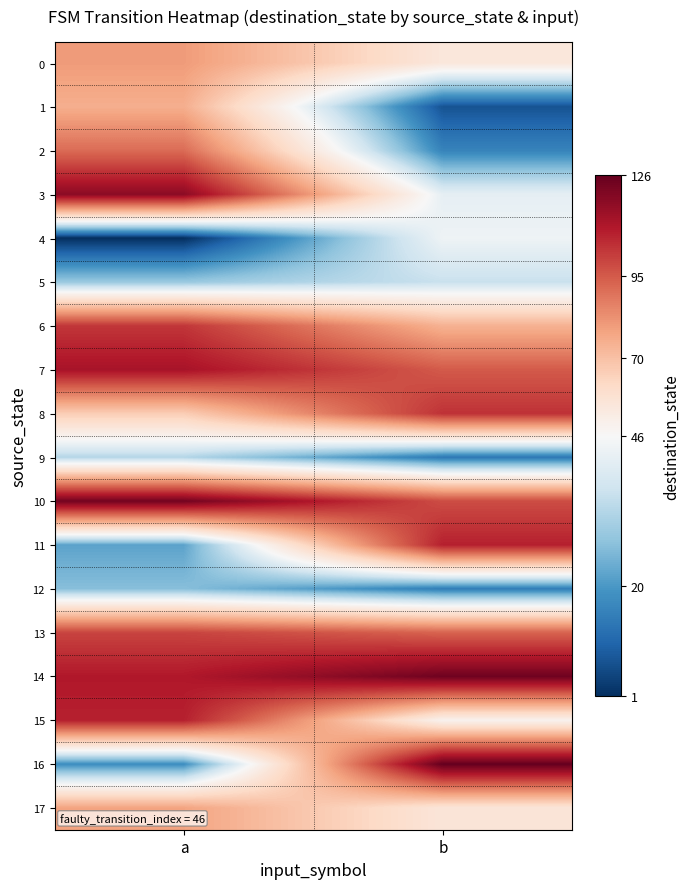

At how many categories does at least one series exceed 49?

2